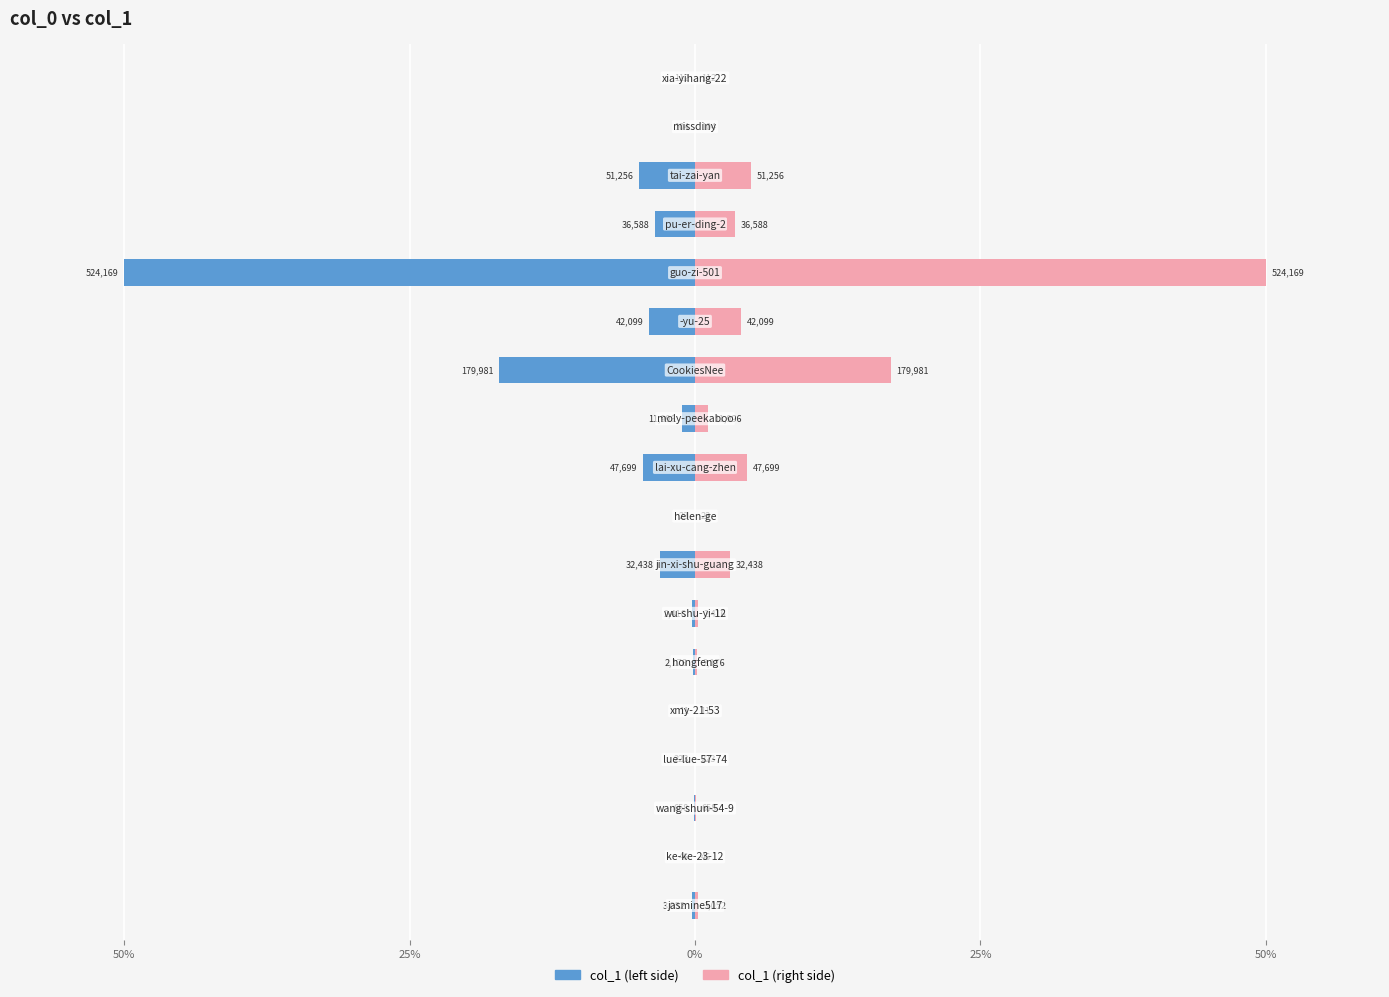

True or false: col_1 (right) has a value of 0.0 at 25%.

False